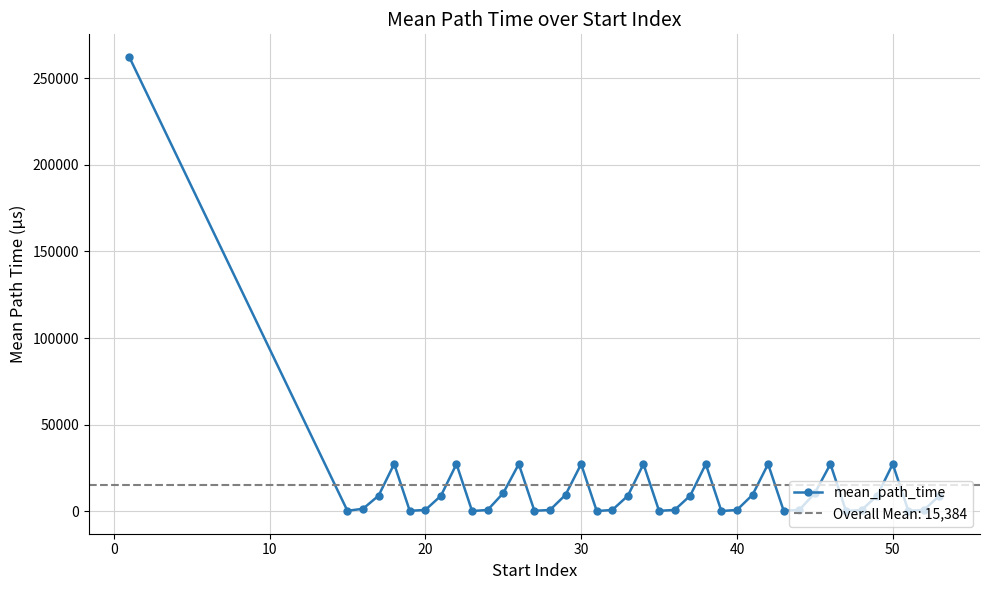

What is the smallest value displayed?

242.4